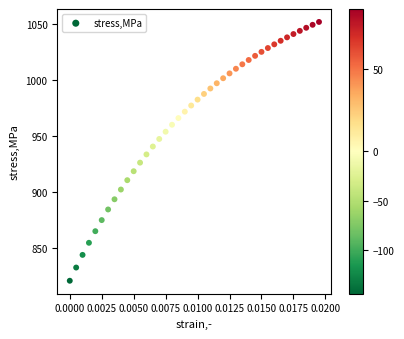

What is the range of Y values (max minus min)?

230.8